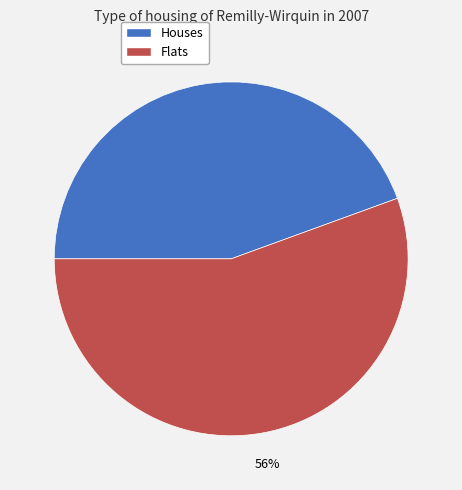

How many slices are in this pie chart?

2